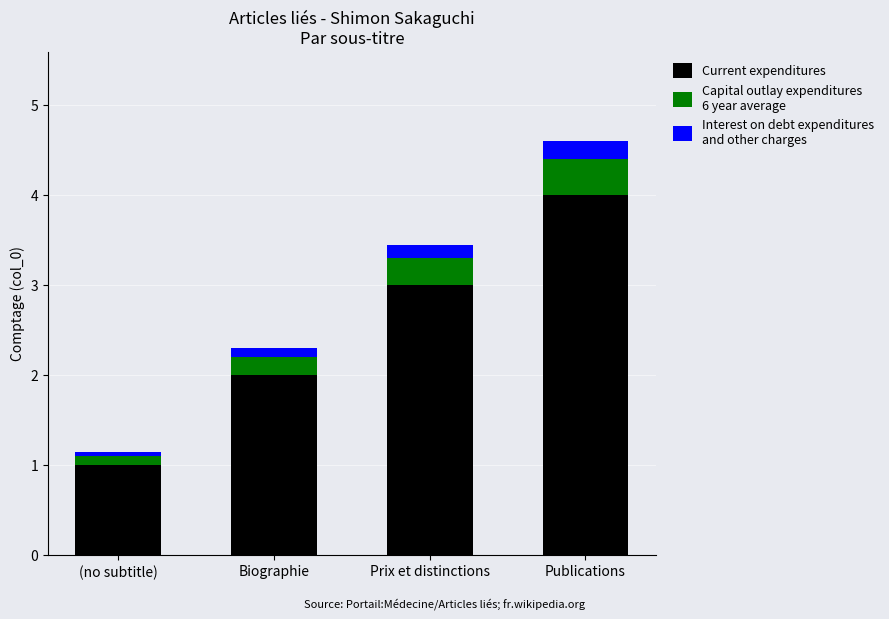

At which category is the sum across all series the highest?

Publications